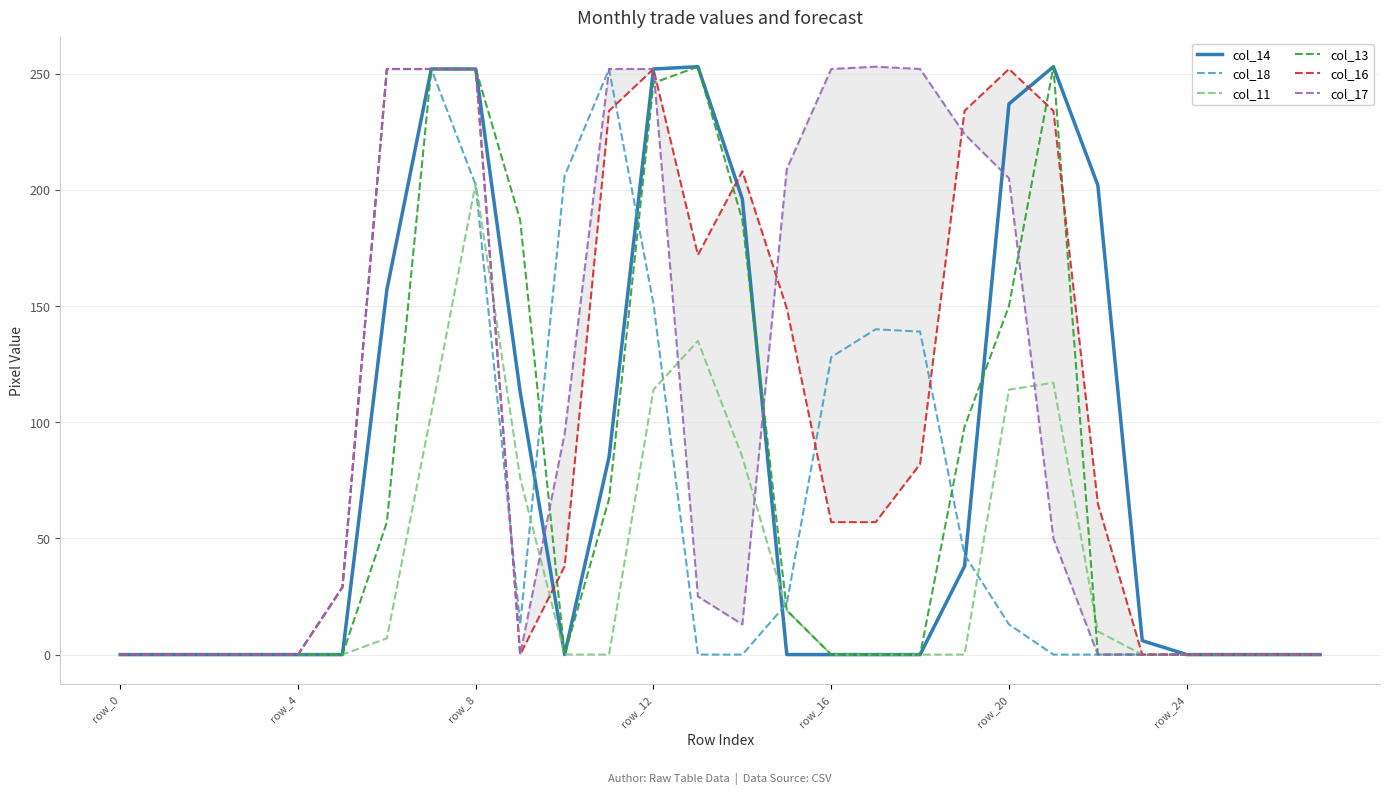

Is the value of col_14 at 21 greater than the value of col_13 at row_0?

Yes